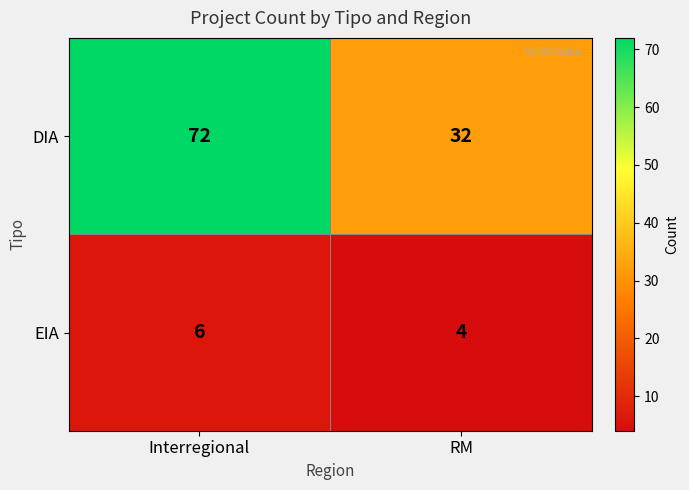

Is the value of DIA at RM greater than the value of EIA at RM?

Yes